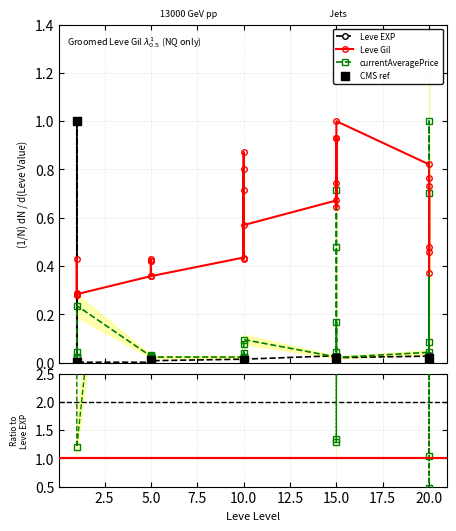

What is the total value across all series at 20?

0.9